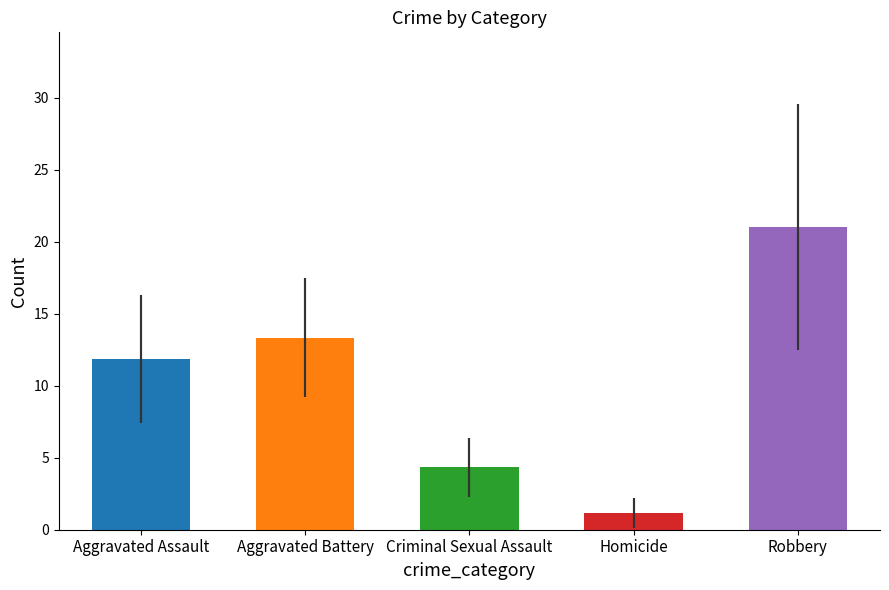

How many data points in 2018 are above 10?

2